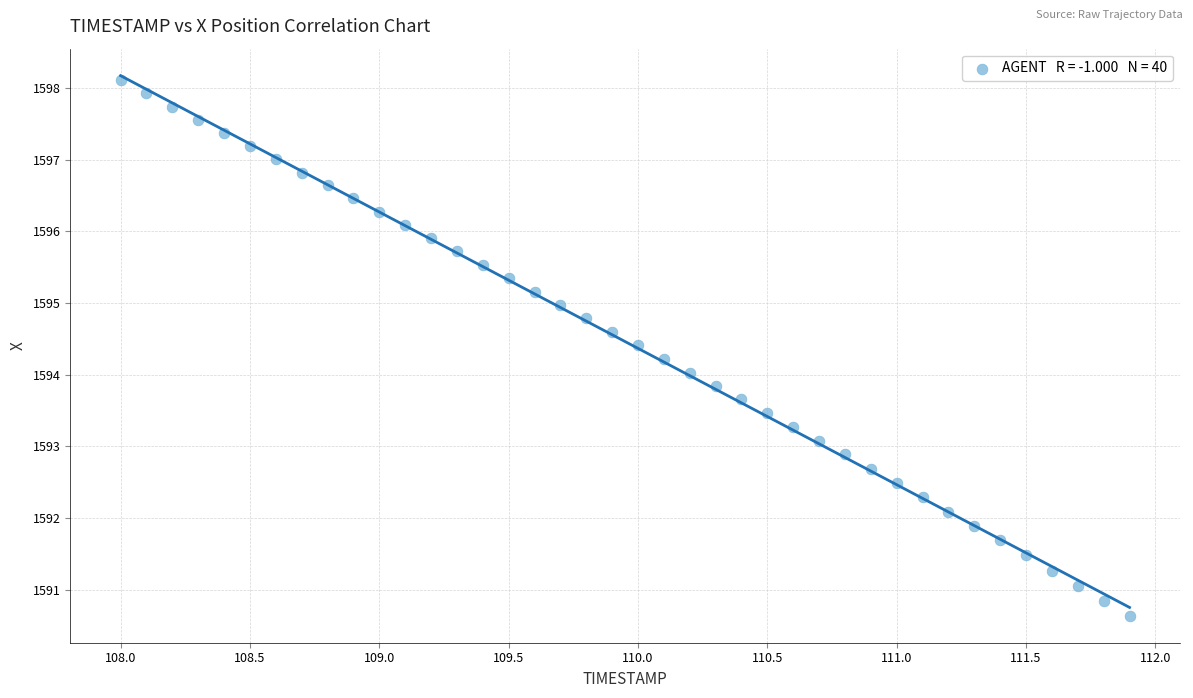

What is the range of X values (max minus min)?

3.9